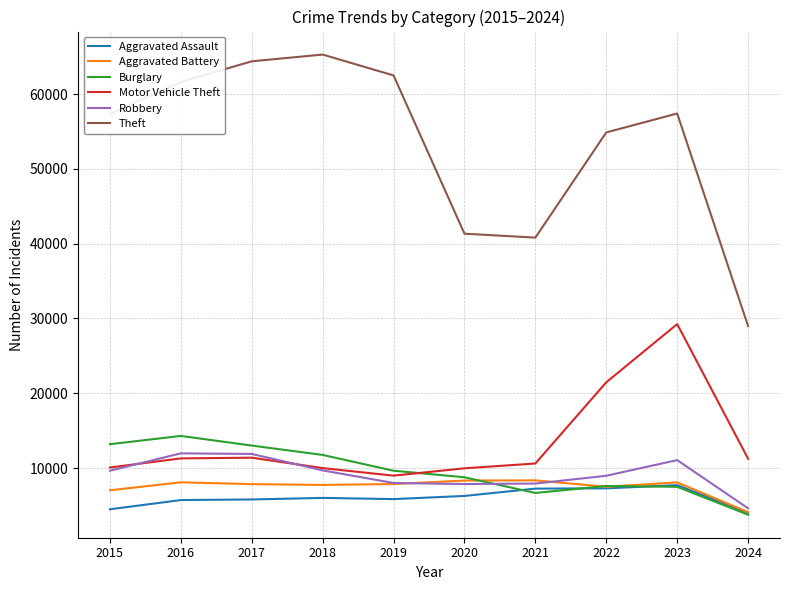

What is the total value across all series at 2020?

82491